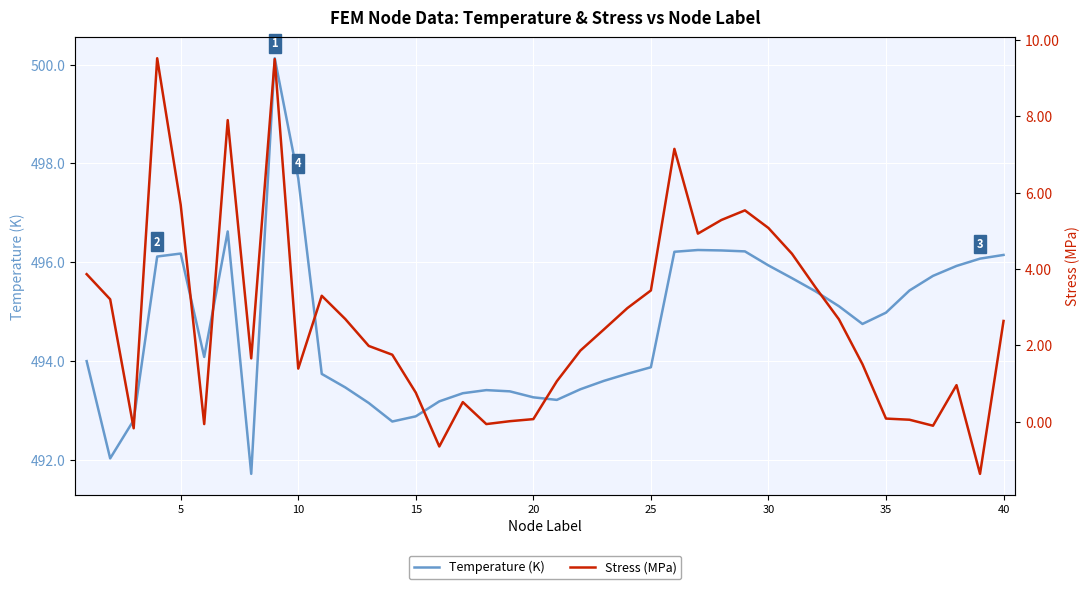

What is the minimum value for Temperature (K)?

491.7